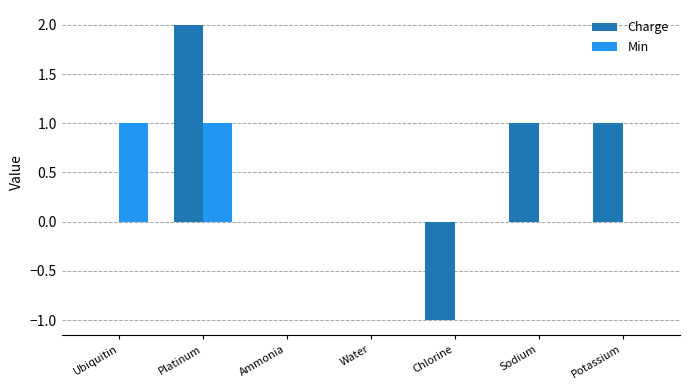

What is the total value across all series at Potassium?

1